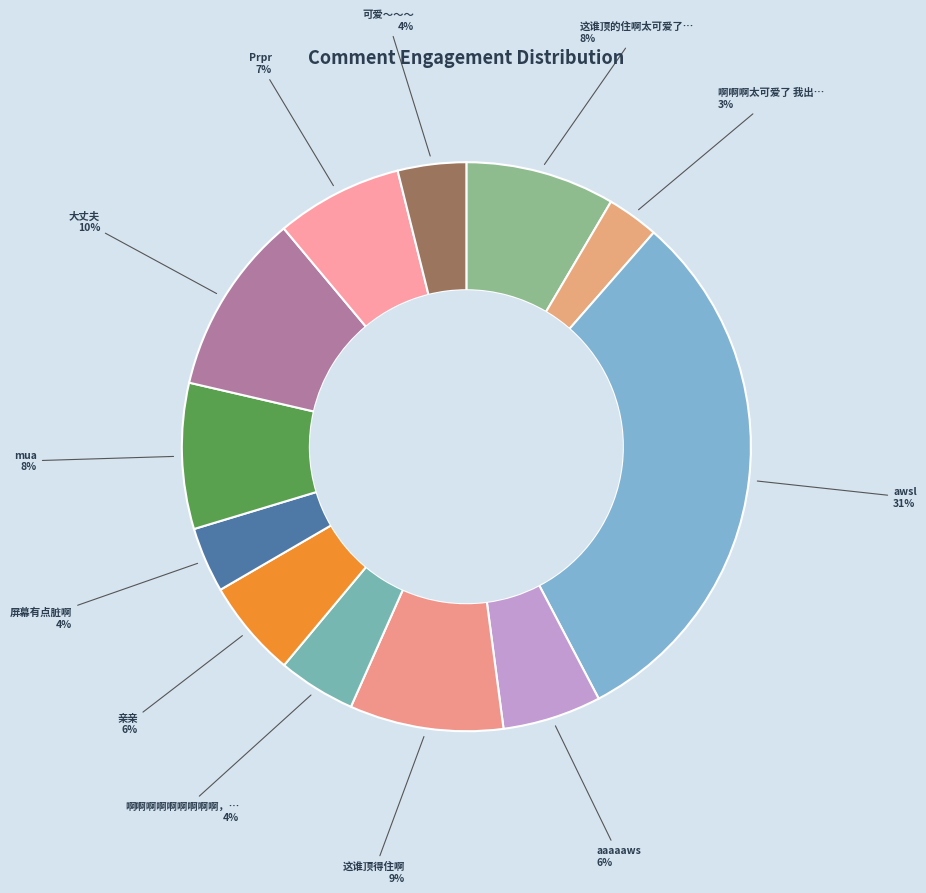

Count the number of slices in the pie.

12